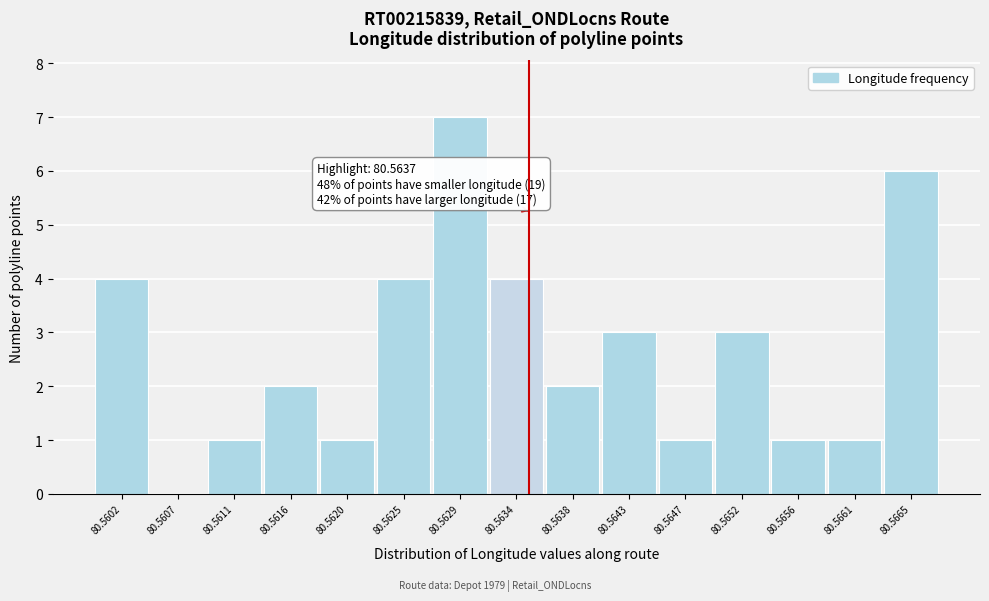

Reading left to right, transcribe all the data shown in this chart.

80.5602=4	80.5607=0	80.5611=1	80.5616=2	80.5620=1	80.5625=4	80.5629=7	80.5634=4	80.5638=2	80.5643=3	80.5647=1	80.5652=3	80.5656=1	80.5661=1	80.5665=6